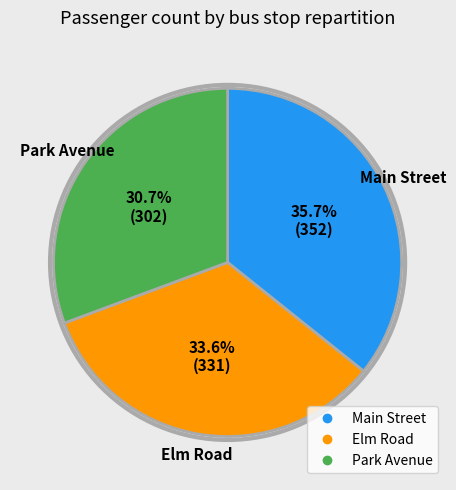

Approximately how many times larger is the value at Park Avenue compared to Main Street?

0.9